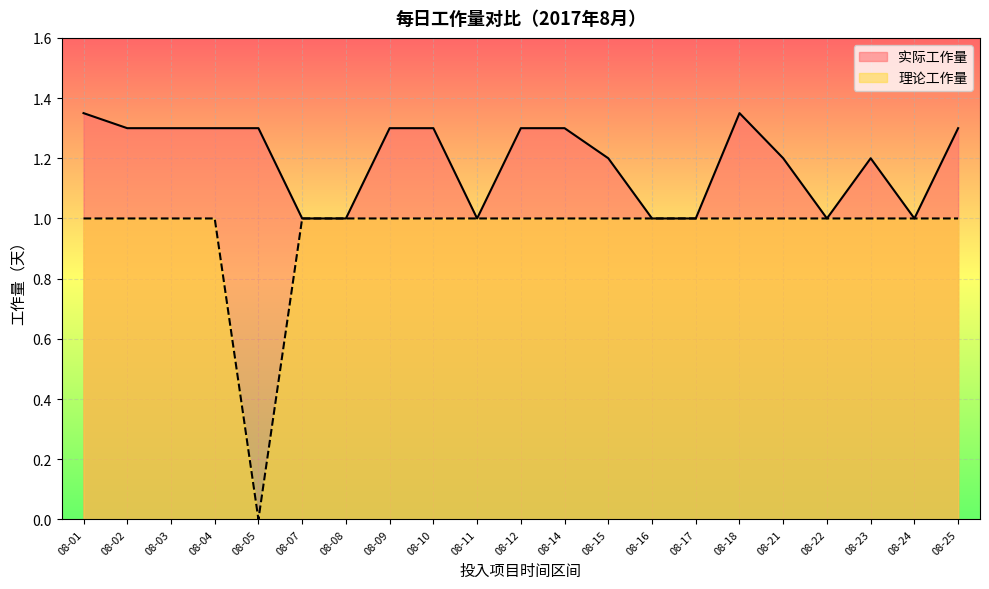

Read the 理论工作量 value at 08-15.

1.0